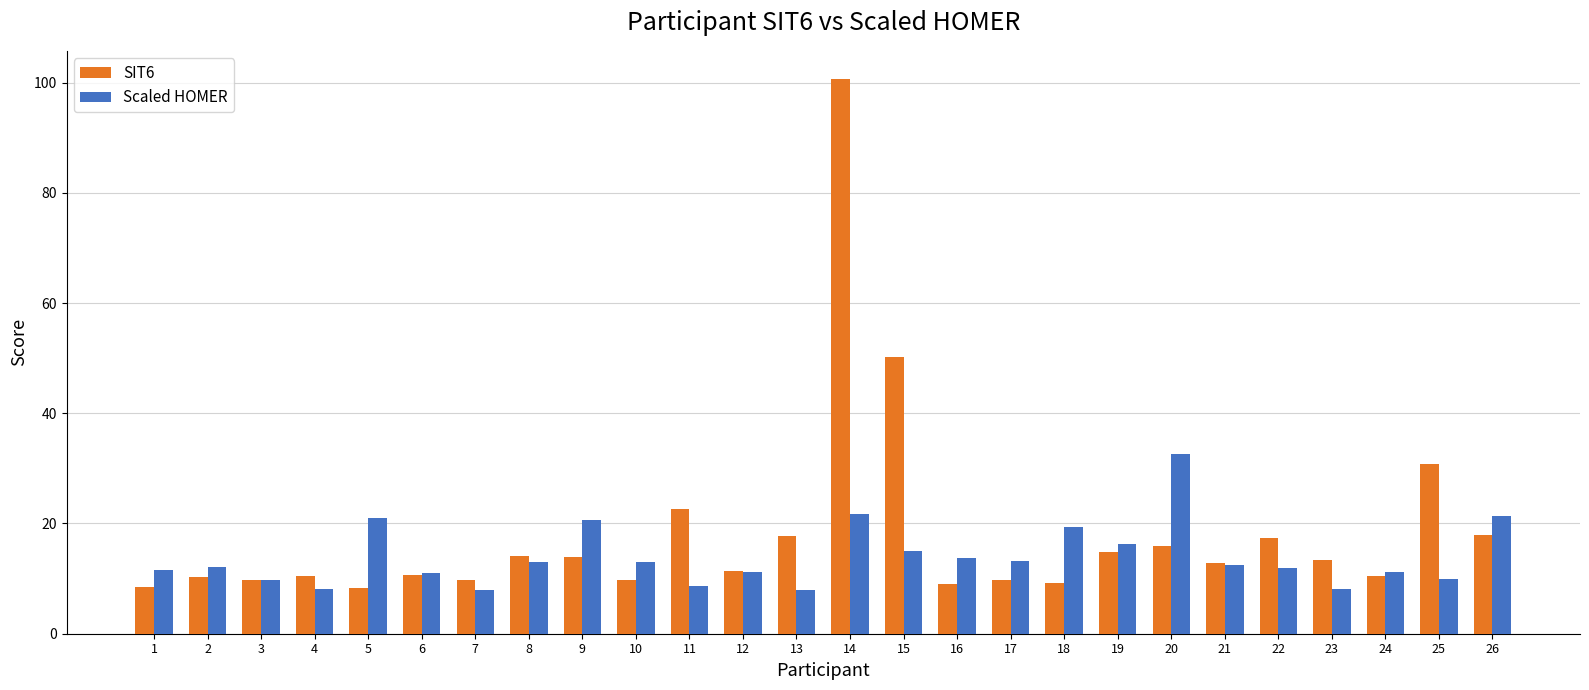

Is the value of SIT6 at 17 greater than the value of Scaled HOMER at 8?

No